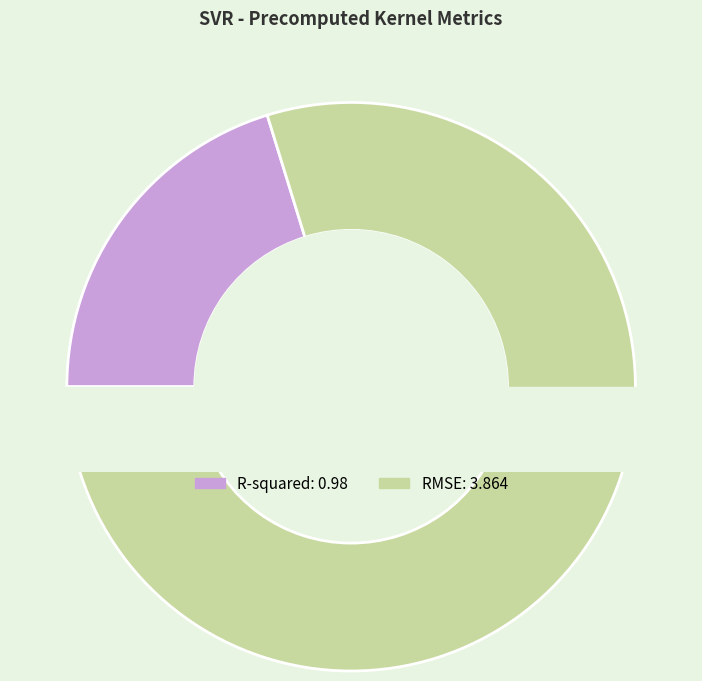

Rank the categories by value from highest to lowest.

RMSE, R-squared